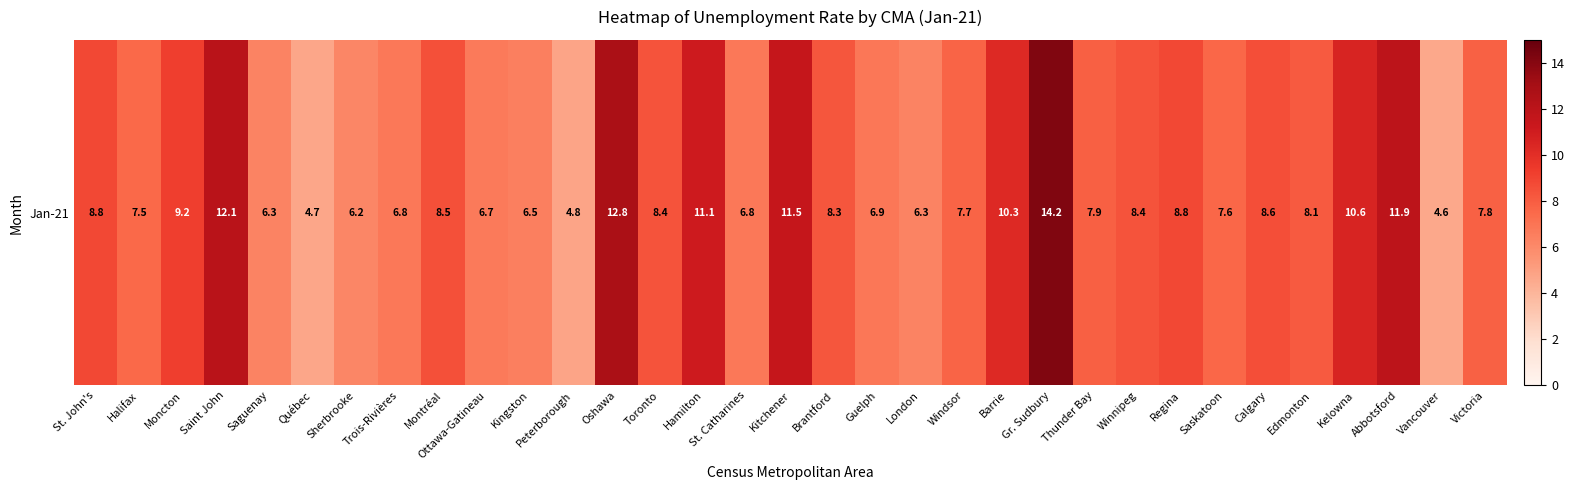

Reading left to right, extract all data points from this chart.

8.8	7.5	9.2	12.1	6.3	4.7	6.2	6.8	8.5	6.7	6.5	4.8	12.8	8.4	11.1	6.8	11.5	8.3	6.9	6.3	7.7	10.3	14.2	7.9	8.4	8.8	7.6	8.6	8.1	10.6	11.9	4.6	7.8